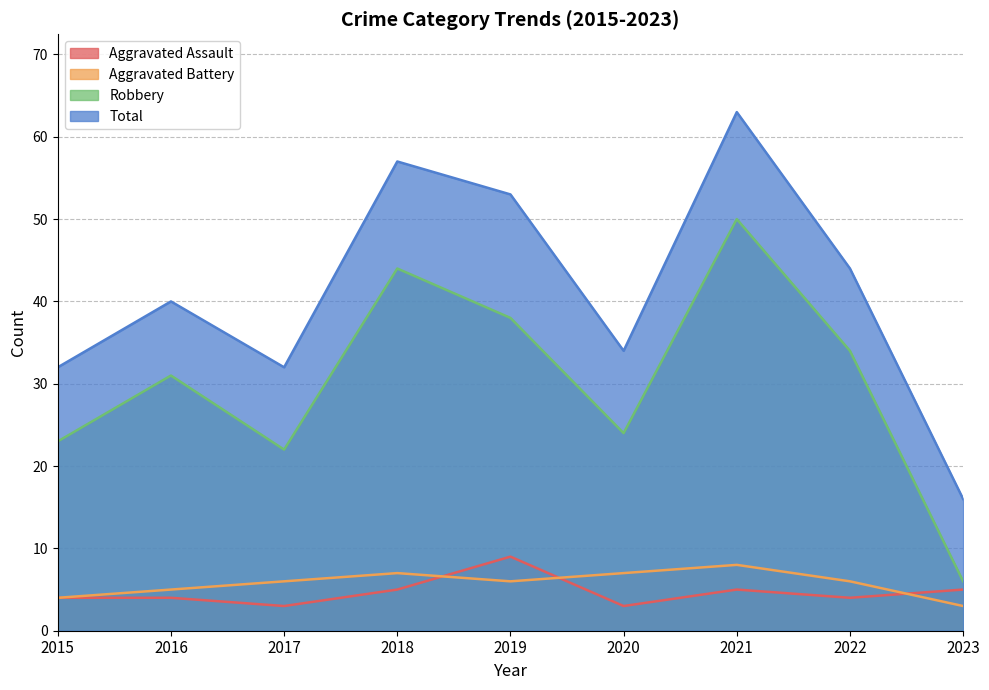

Rank the categories by Robbery value from lowest to highest.

2023, 2017, 2015, 2020, 2016, 2022, 2019, 2018, 2021